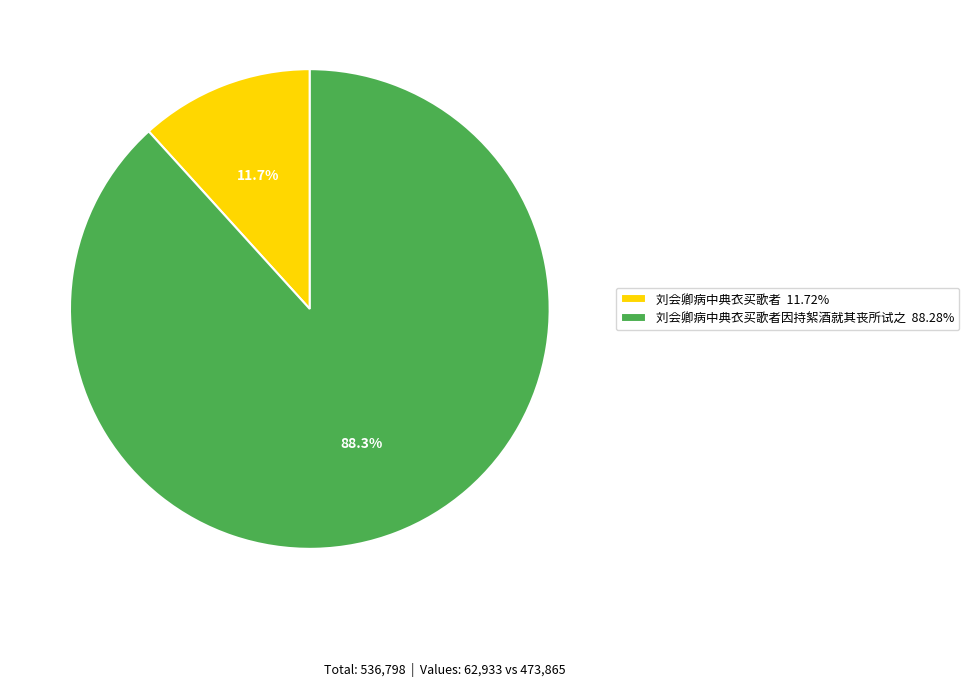

What portion of the pie excludes 刘会卿病中典衣买歌者因持絮酒就其丧所试之 88.28%?

11.7%